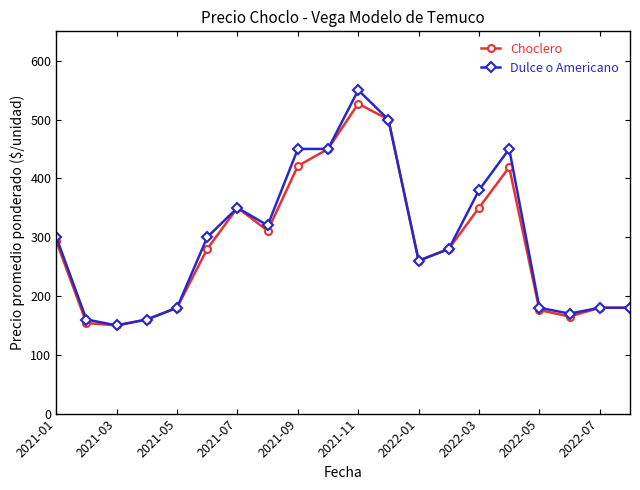

What is the value of the Dulce o Americano point at the 12th from the left?

500